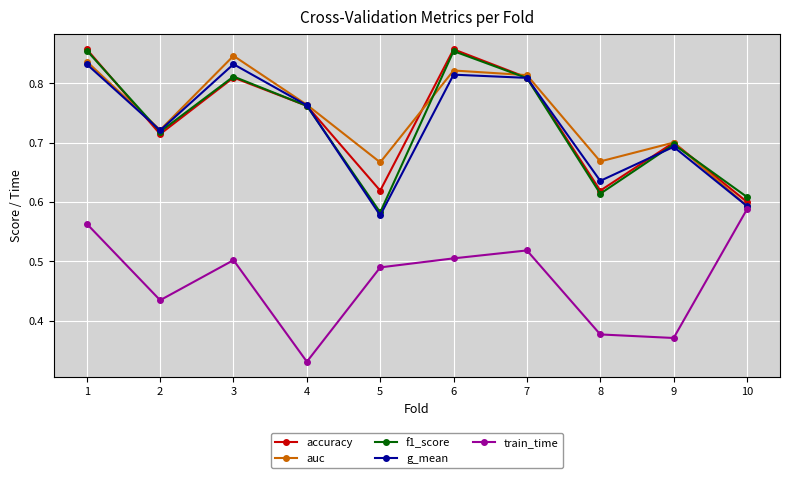

In train_time, how many points are lower than both neighbors (excluding endpoints)?

3